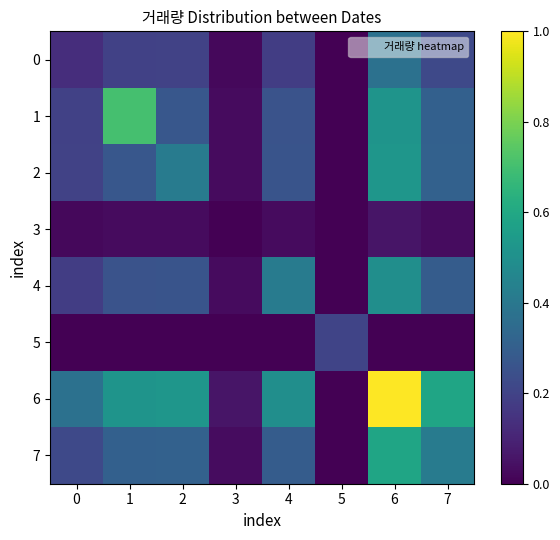

Which series changed the most between 6 and 7?

6